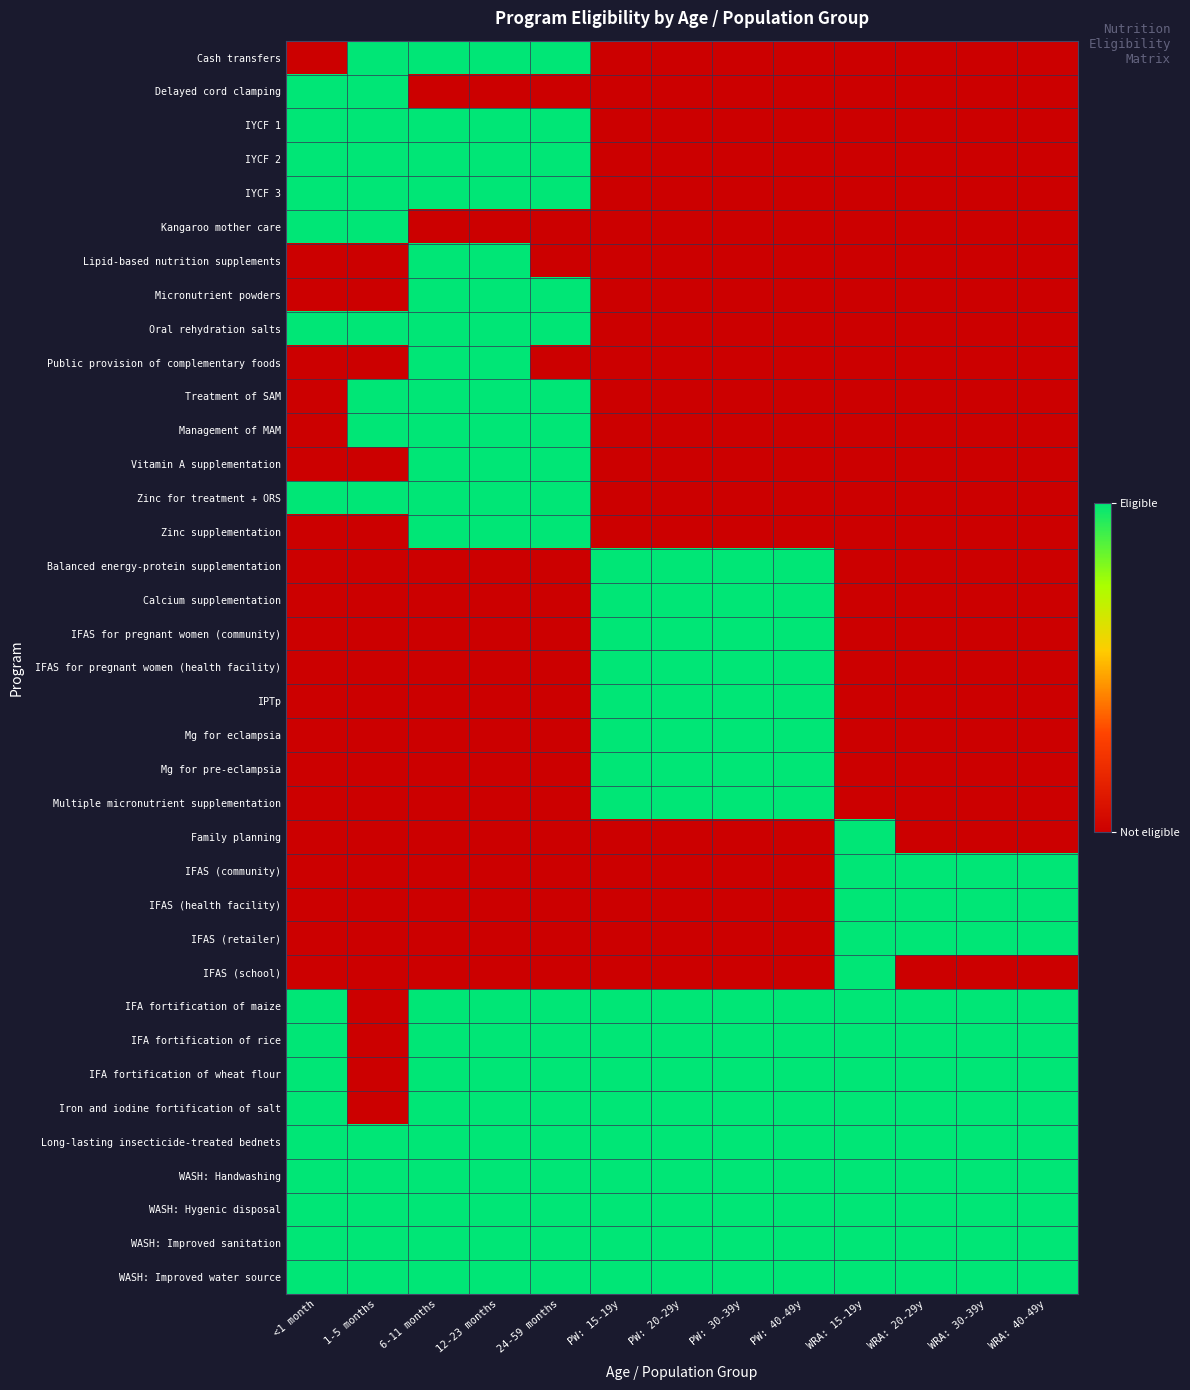

Reading left to right, list all the values displayed in this chart.

Cash transfers: <1 month=0	1-5 months=1	6-11 months=1	12-23 months=1	24-59 months=1	PW: 15-19y=0	PW: 20-29y=0	PW: 30-39y=0	PW: 40-49y=0	WRA: 15-19y=0	WRA: 20-29y=0	WRA: 30-39y=0	WRA: 40-49y=0
Delayed cord clamping: <1 month=1	1-5 months=1	6-11 months=0	12-23 months=0	24-59 months=0	PW: 15-19y=0	PW: 20-29y=0	PW: 30-39y=0	PW: 40-49y=0	WRA: 15-19y=0	WRA: 20-29y=0	WRA: 30-39y=0	WRA: 40-49y=0
IYCF 1: <1 month=1	1-5 months=1	6-11 months=1	12-23 months=1	24-59 months=1	PW: 15-19y=0	PW: 20-29y=0	PW: 30-39y=0	PW: 40-49y=0	WRA: 15-19y=0	WRA: 20-29y=0	WRA: 30-39y=0	WRA: 40-49y=0
IYCF 2: <1 month=1	1-5 months=1	6-11 months=1	12-23 months=1	24-59 months=1	PW: 15-19y=0	PW: 20-29y=0	PW: 30-39y=0	PW: 40-49y=0	WRA: 15-19y=0	WRA: 20-29y=0	WRA: 30-39y=0	WRA: 40-49y=0
IYCF 3: <1 month=1	1-5 months=1	6-11 months=1	12-23 months=1	24-59 months=1	PW: 15-19y=0	PW: 20-29y=0	PW: 30-39y=0	PW: 40-49y=0	WRA: 15-19y=0	WRA: 20-29y=0	WRA: 30-39y=0	WRA: 40-49y=0
Kangaroo mother care: <1 month=1	1-5 months=1	6-11 months=0	12-23 months=0	24-59 months=0	PW: 15-19y=0	PW: 20-29y=0	PW: 30-39y=0	PW: 40-49y=0	WRA: 15-19y=0	WRA: 20-29y=0	WRA: 30-39y=0	WRA: 40-49y=0
Lipid-based nutrition supplements: <1 month=0	1-5 months=0	6-11 months=1	12-23 months=1	24-59 months=0	PW: 15-19y=0	PW: 20-29y=0	PW: 30-39y=0	PW: 40-49y=0	WRA: 15-19y=0	WRA: 20-29y=0	WRA: 30-39y=0	WRA: 40-49y=0
Micronutrient powders: <1 month=0	1-5 months=0	6-11 months=1	12-23 months=1	24-59 months=1	PW: 15-19y=0	PW: 20-29y=0	PW: 30-39y=0	PW: 40-49y=0	WRA: 15-19y=0	WRA: 20-29y=0	WRA: 30-39y=0	WRA: 40-49y=0
Oral rehydration salts: <1 month=1	1-5 months=1	6-11 months=1	12-23 months=1	24-59 months=1	PW: 15-19y=0	PW: 20-29y=0	PW: 30-39y=0	PW: 40-49y=0	WRA: 15-19y=0	WRA: 20-29y=0	WRA: 30-39y=0	WRA: 40-49y=0
Public provision of complementary foods: <1 month=0	1-5 months=0	6-11 months=1	12-23 months=1	24-59 months=0	PW: 15-19y=0	PW: 20-29y=0	PW: 30-39y=0	PW: 40-49y=0	WRA: 15-19y=0	WRA: 20-29y=0	WRA: 30-39y=0	WRA: 40-49y=0
Treatment of SAM: <1 month=0	1-5 months=1	6-11 months=1	12-23 months=1	24-59 months=1	PW: 15-19y=0	PW: 20-29y=0	PW: 30-39y=0	PW: 40-49y=0	WRA: 15-19y=0	WRA: 20-29y=0	WRA: 30-39y=0	WRA: 40-49y=0
Management of MAM: <1 month=0	1-5 months=1	6-11 months=1	12-23 months=1	24-59 months=1	PW: 15-19y=0	PW: 20-29y=0	PW: 30-39y=0	PW: 40-49y=0	WRA: 15-19y=0	WRA: 20-29y=0	WRA: 30-39y=0	WRA: 40-49y=0
Vitamin A supplementation: <1 month=0	1-5 months=0	6-11 months=1	12-23 months=1	24-59 months=1	PW: 15-19y=0	PW: 20-29y=0	PW: 30-39y=0	PW: 40-49y=0	WRA: 15-19y=0	WRA: 20-29y=0	WRA: 30-39y=0	WRA: 40-49y=0
Zinc for treatment + ORS: <1 month=1	1-5 months=1	6-11 months=1	12-23 months=1	24-59 months=1	PW: 15-19y=0	PW: 20-29y=0	PW: 30-39y=0	PW: 40-49y=0	WRA: 15-19y=0	WRA: 20-29y=0	WRA: 30-39y=0	WRA: 40-49y=0
Zinc supplementation: <1 month=0	1-5 months=0	6-11 months=1	12-23 months=1	24-59 months=1	PW: 15-19y=0	PW: 20-29y=0	PW: 30-39y=0	PW: 40-49y=0	WRA: 15-19y=0	WRA: 20-29y=0	WRA: 30-39y=0	WRA: 40-49y=0
Balanced energy-protein supplementation: <1 month=0	1-5 months=0	6-11 months=0	12-23 months=0	24-59 months=0	PW: 15-19y=1	PW: 20-29y=1	PW: 30-39y=1	PW: 40-49y=1	WRA: 15-19y=0	WRA: 20-29y=0	WRA: 30-39y=0	WRA: 40-49y=0
Calcium supplementation: <1 month=0	1-5 months=0	6-11 months=0	12-23 months=0	24-59 months=0	PW: 15-19y=1	PW: 20-29y=1	PW: 30-39y=1	PW: 40-49y=1	WRA: 15-19y=0	WRA: 20-29y=0	WRA: 30-39y=0	WRA: 40-49y=0
IFAS for pregnant women (community): <1 month=0	1-5 months=0	6-11 months=0	12-23 months=0	24-59 months=0	PW: 15-19y=1	PW: 20-29y=1	PW: 30-39y=1	PW: 40-49y=1	WRA: 15-19y=0	WRA: 20-29y=0	WRA: 30-39y=0	WRA: 40-49y=0
IFAS for pregnant women (health facility): <1 month=0	1-5 months=0	6-11 months=0	12-23 months=0	24-59 months=0	PW: 15-19y=1	PW: 20-29y=1	PW: 30-39y=1	PW: 40-49y=1	WRA: 15-19y=0	WRA: 20-29y=0	WRA: 30-39y=0	WRA: 40-49y=0
IPTp: <1 month=0	1-5 months=0	6-11 months=0	12-23 months=0	24-59 months=0	PW: 15-19y=1	PW: 20-29y=1	PW: 30-39y=1	PW: 40-49y=1	WRA: 15-19y=0	WRA: 20-29y=0	WRA: 30-39y=0	WRA: 40-49y=0
Mg for eclampsia: <1 month=0	1-5 months=0	6-11 months=0	12-23 months=0	24-59 months=0	PW: 15-19y=1	PW: 20-29y=1	PW: 30-39y=1	PW: 40-49y=1	WRA: 15-19y=0	WRA: 20-29y=0	WRA: 30-39y=0	WRA: 40-49y=0
Mg for pre-eclampsia: <1 month=0	1-5 months=0	6-11 months=0	12-23 months=0	24-59 months=0	PW: 15-19y=1	PW: 20-29y=1	PW: 30-39y=1	PW: 40-49y=1	WRA: 15-19y=0	WRA: 20-29y=0	WRA: 30-39y=0	WRA: 40-49y=0
Multiple micronutrient supplementation: <1 month=0	1-5 months=0	6-11 months=0	12-23 months=0	24-59 months=0	PW: 15-19y=1	PW: 20-29y=1	PW: 30-39y=1	PW: 40-49y=1	WRA: 15-19y=0	WRA: 20-29y=0	WRA: 30-39y=0	WRA: 40-49y=0
Family planning: <1 month=0	1-5 months=0	6-11 months=0	12-23 months=0	24-59 months=0	PW: 15-19y=0	PW: 20-29y=0	PW: 30-39y=0	PW: 40-49y=0	WRA: 15-19y=1	WRA: 20-29y=0	WRA: 30-39y=0	WRA: 40-49y=0
IFAS (community): <1 month=0	1-5 months=0	6-11 months=0	12-23 months=0	24-59 months=0	PW: 15-19y=0	PW: 20-29y=0	PW: 30-39y=0	PW: 40-49y=0	WRA: 15-19y=1	WRA: 20-29y=1	WRA: 30-39y=1	WRA: 40-49y=1
IFAS (health facility): <1 month=0	1-5 months=0	6-11 months=0	12-23 months=0	24-59 months=0	PW: 15-19y=0	PW: 20-29y=0	PW: 30-39y=0	PW: 40-49y=0	WRA: 15-19y=1	WRA: 20-29y=1	WRA: 30-39y=1	WRA: 40-49y=1
IFAS (retailer): <1 month=0	1-5 months=0	6-11 months=0	12-23 months=0	24-59 months=0	PW: 15-19y=0	PW: 20-29y=0	PW: 30-39y=0	PW: 40-49y=0	WRA: 15-19y=1	WRA: 20-29y=1	WRA: 30-39y=1	WRA: 40-49y=1
IFAS (school): <1 month=0	1-5 months=0	6-11 months=0	12-23 months=0	24-59 months=0	PW: 15-19y=0	PW: 20-29y=0	PW: 30-39y=0	PW: 40-49y=0	WRA: 15-19y=1	WRA: 20-29y=0	WRA: 30-39y=0	WRA: 40-49y=0
IFA fortification of maize: <1 month=1	1-5 months=0	6-11 months=1	12-23 months=1	24-59 months=1	PW: 15-19y=1	PW: 20-29y=1	PW: 30-39y=1	PW: 40-49y=1	WRA: 15-19y=1	WRA: 20-29y=1	WRA: 30-39y=1	WRA: 40-49y=1
IFA fortification of rice: <1 month=1	1-5 months=0	6-11 months=1	12-23 months=1	24-59 months=1	PW: 15-19y=1	PW: 20-29y=1	PW: 30-39y=1	PW: 40-49y=1	WRA: 15-19y=1	WRA: 20-29y=1	WRA: 30-39y=1	WRA: 40-49y=1
IFA fortification of wheat flour: <1 month=1	1-5 months=0	6-11 months=1	12-23 months=1	24-59 months=1	PW: 15-19y=1	PW: 20-29y=1	PW: 30-39y=1	PW: 40-49y=1	WRA: 15-19y=1	WRA: 20-29y=1	WRA: 30-39y=1	WRA: 40-49y=1
Iron and iodine fortification of salt: <1 month=1	1-5 months=0	6-11 months=1	12-23 months=1	24-59 months=1	PW: 15-19y=1	PW: 20-29y=1	PW: 30-39y=1	PW: 40-49y=1	WRA: 15-19y=1	WRA: 20-29y=1	WRA: 30-39y=1	WRA: 40-49y=1
Long-lasting insecticide-treated bednets: <1 month=1	1-5 months=1	6-11 months=1	12-23 months=1	24-59 months=1	PW: 15-19y=1	PW: 20-29y=1	PW: 30-39y=1	PW: 40-49y=1	WRA: 15-19y=1	WRA: 20-29y=1	WRA: 30-39y=1	WRA: 40-49y=1
WASH: Handwashing: <1 month=1	1-5 months=1	6-11 months=1	12-23 months=1	24-59 months=1	PW: 15-19y=1	PW: 20-29y=1	PW: 30-39y=1	PW: 40-49y=1	WRA: 15-19y=1	WRA: 20-29y=1	WRA: 30-39y=1	WRA: 40-49y=1
WASH: Hygenic disposal: <1 month=1	1-5 months=1	6-11 months=1	12-23 months=1	24-59 months=1	PW: 15-19y=1	PW: 20-29y=1	PW: 30-39y=1	PW: 40-49y=1	WRA: 15-19y=1	WRA: 20-29y=1	WRA: 30-39y=1	WRA: 40-49y=1
WASH: Improved sanitation: <1 month=1	1-5 months=1	6-11 months=1	12-23 months=1	24-59 months=1	PW: 15-19y=1	PW: 20-29y=1	PW: 30-39y=1	PW: 40-49y=1	WRA: 15-19y=1	WRA: 20-29y=1	WRA: 30-39y=1	WRA: 40-49y=1
WASH: Improved water source: <1 month=1	1-5 months=1	6-11 months=1	12-23 months=1	24-59 months=1	PW: 15-19y=1	PW: 20-29y=1	PW: 30-39y=1	PW: 40-49y=1	WRA: 15-19y=1	WRA: 20-29y=1	WRA: 30-39y=1	WRA: 40-49y=1